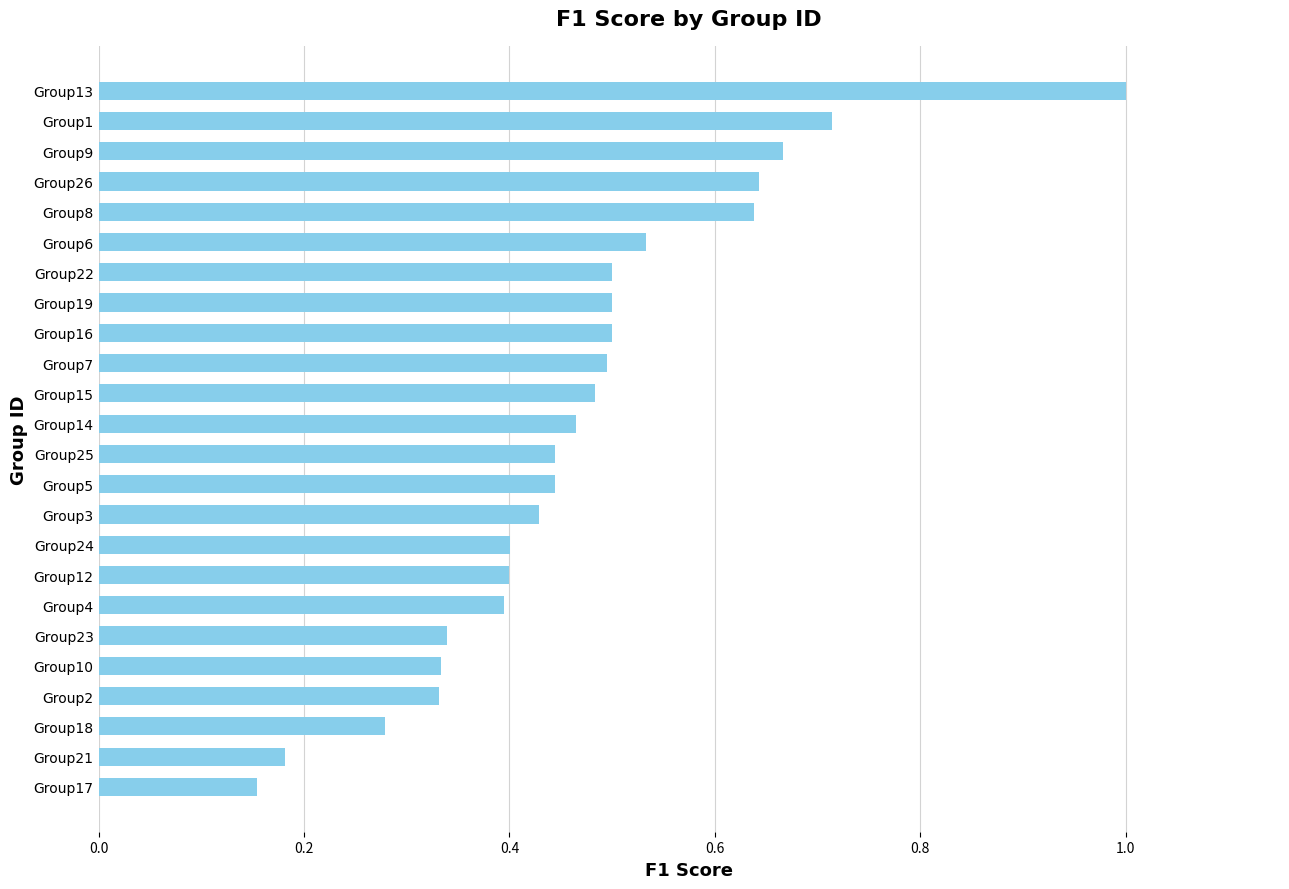

Is it true that the value at Group6 is 0.5?

True